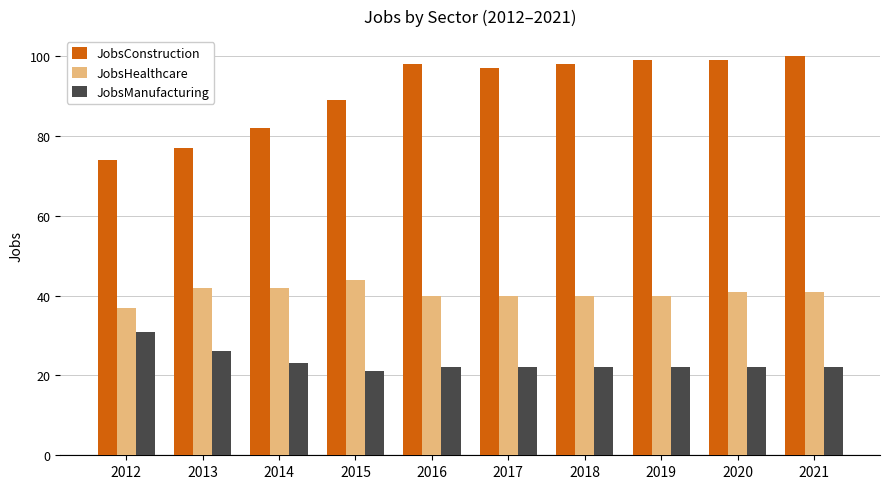

Which series has the largest range (max minus min)?

JobsConstruction